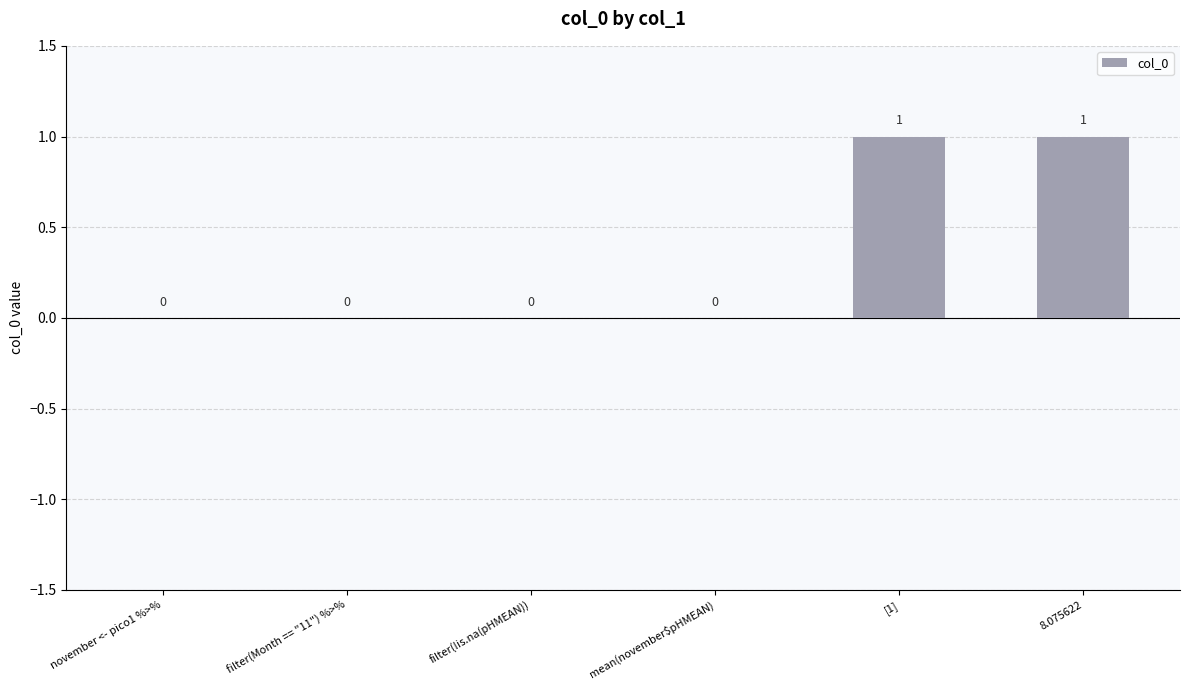

Reading left to right, list all the values displayed in this chart.

november <- pico1 %>%=0	filter(Month == "11") %>%=0	filter(!is.na(pHMEAN))=0	mean(november$pHMEAN)=0	[1]=1	8.075622=1